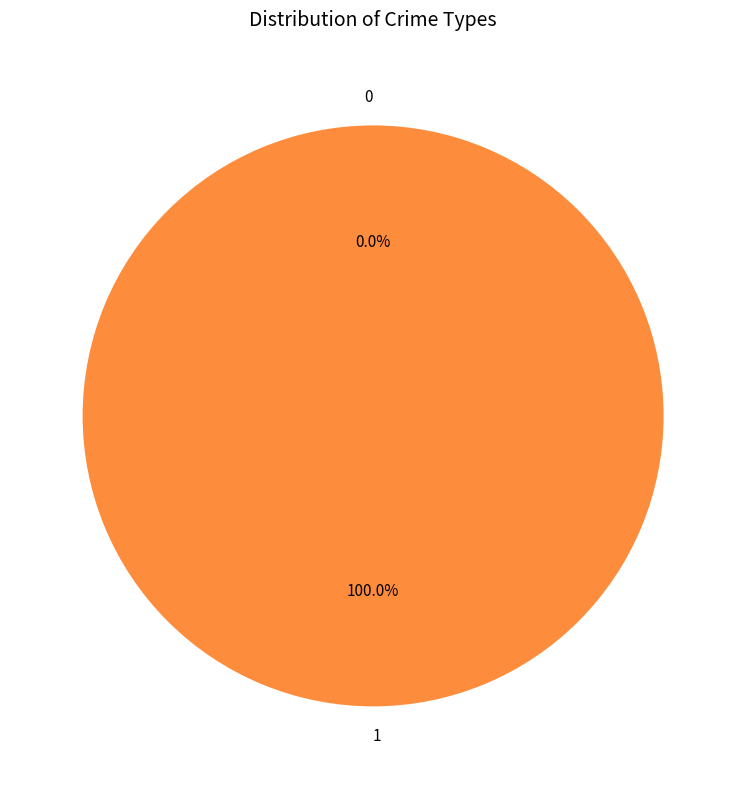

Which has a higher value, 1 or 0?

1